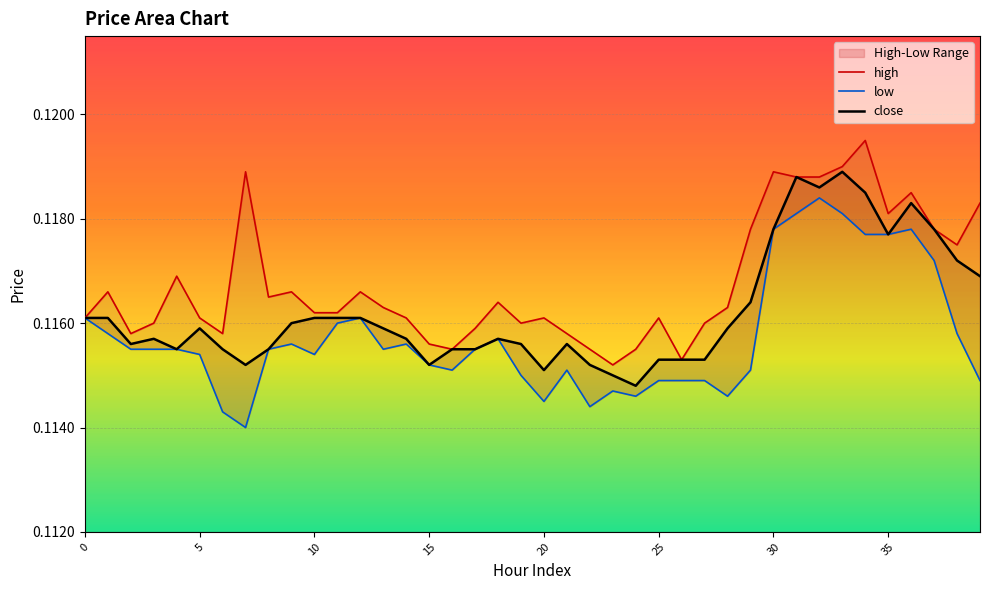

At which category is the sum across all series the highest?

33